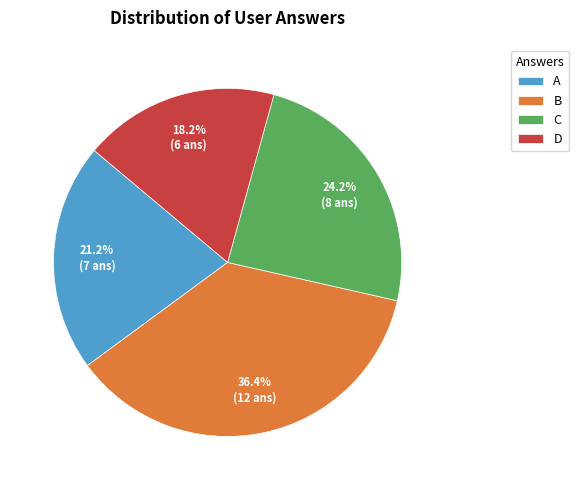

Count the number of slices in the pie.

4